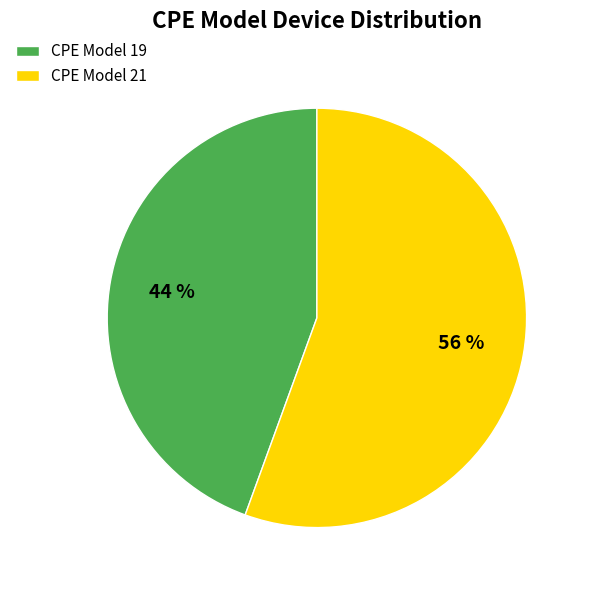

What is the smallest slice in the pie chart?

CPE Model 19